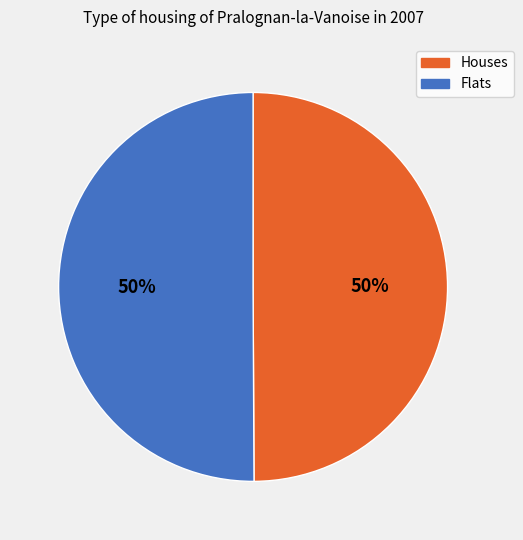

The Houses slice represents 44% of the pie. True or false?

False